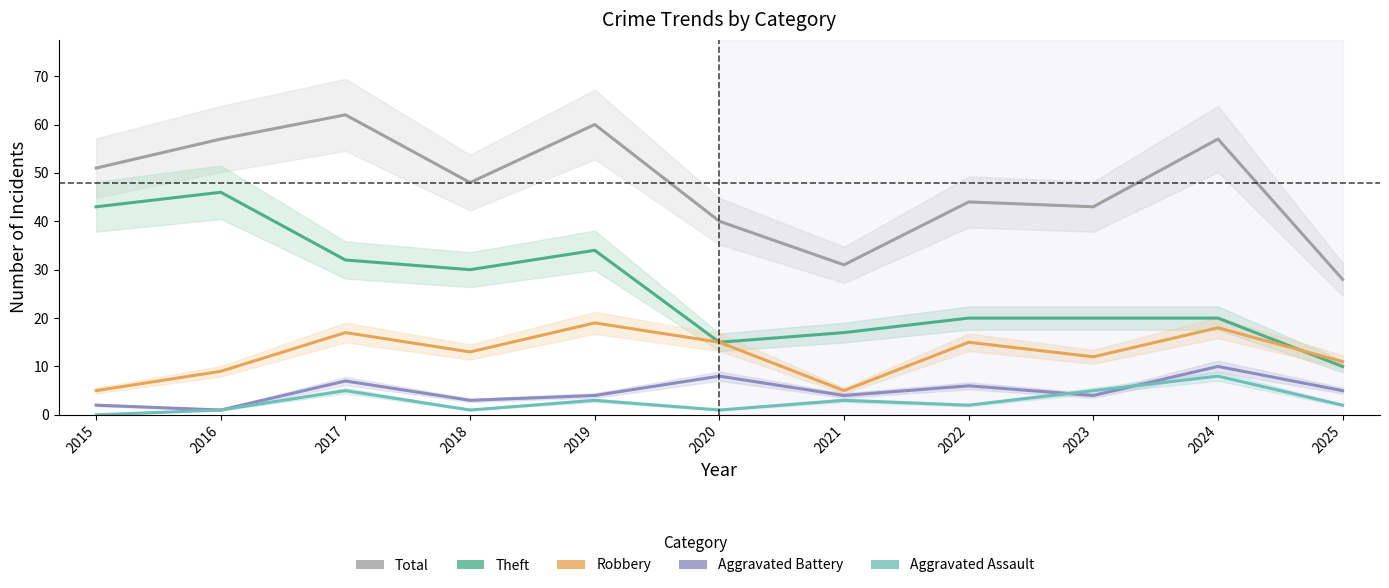

How many values in Aggravated Assault are above zero?

10